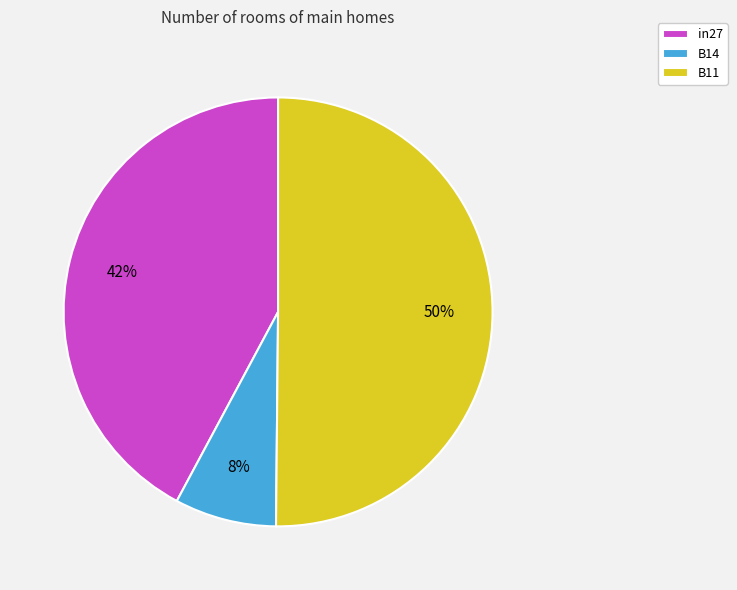

How many segments does this pie chart have?

3